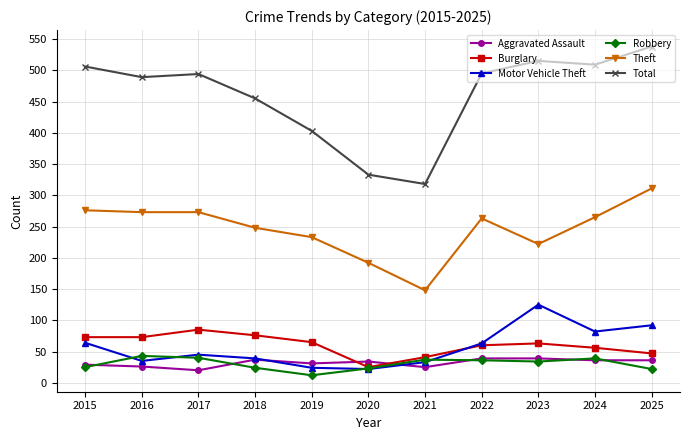

What is the difference between the highest and lowest values at 2023?

481